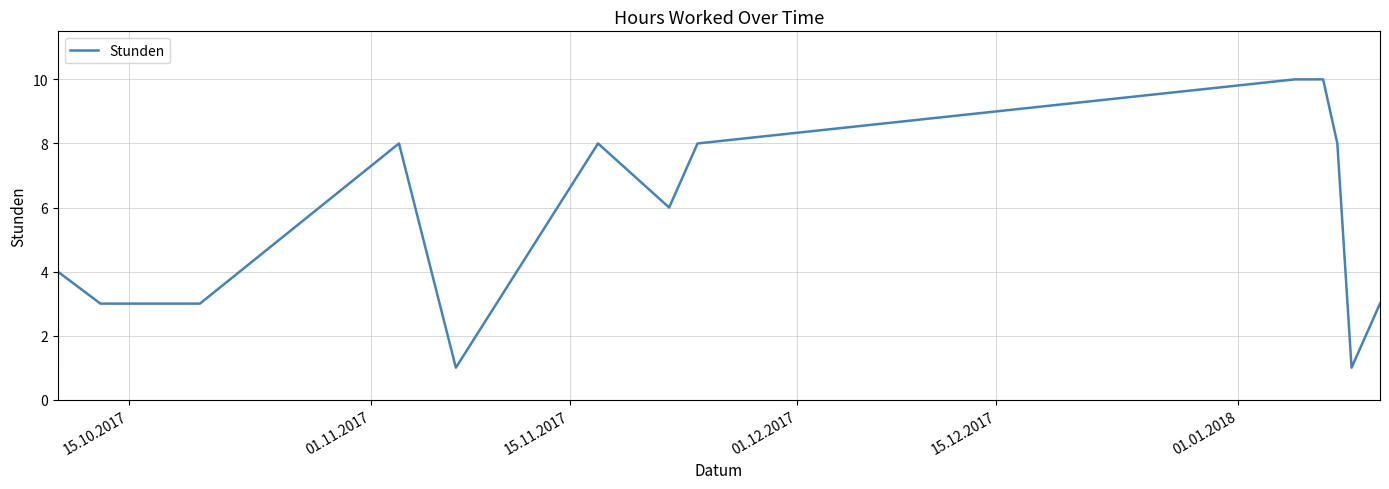

True or false: there are more than 0 points higher than both neighbors.

True